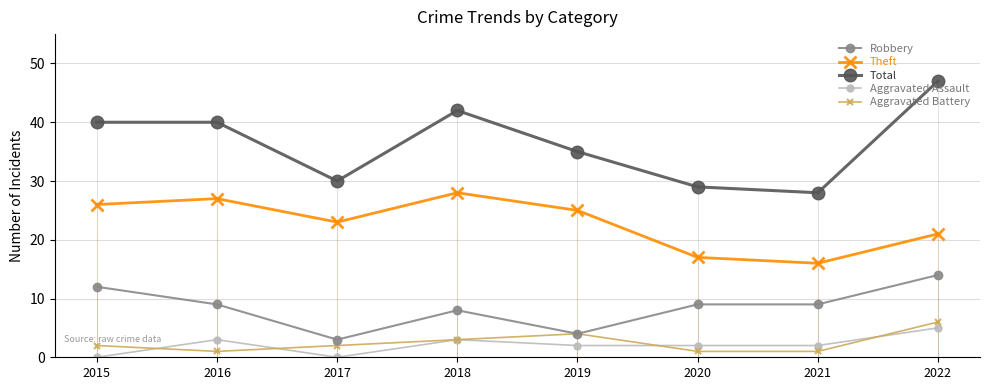

The Theft series shows 25 at 2019. True or false?

True